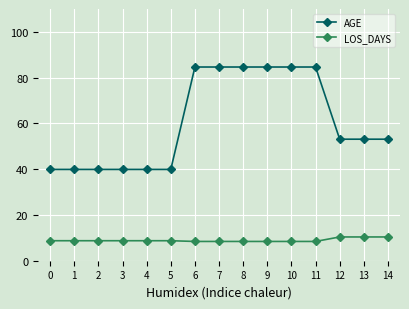

Which series has the largest range (max minus min)?

AGE